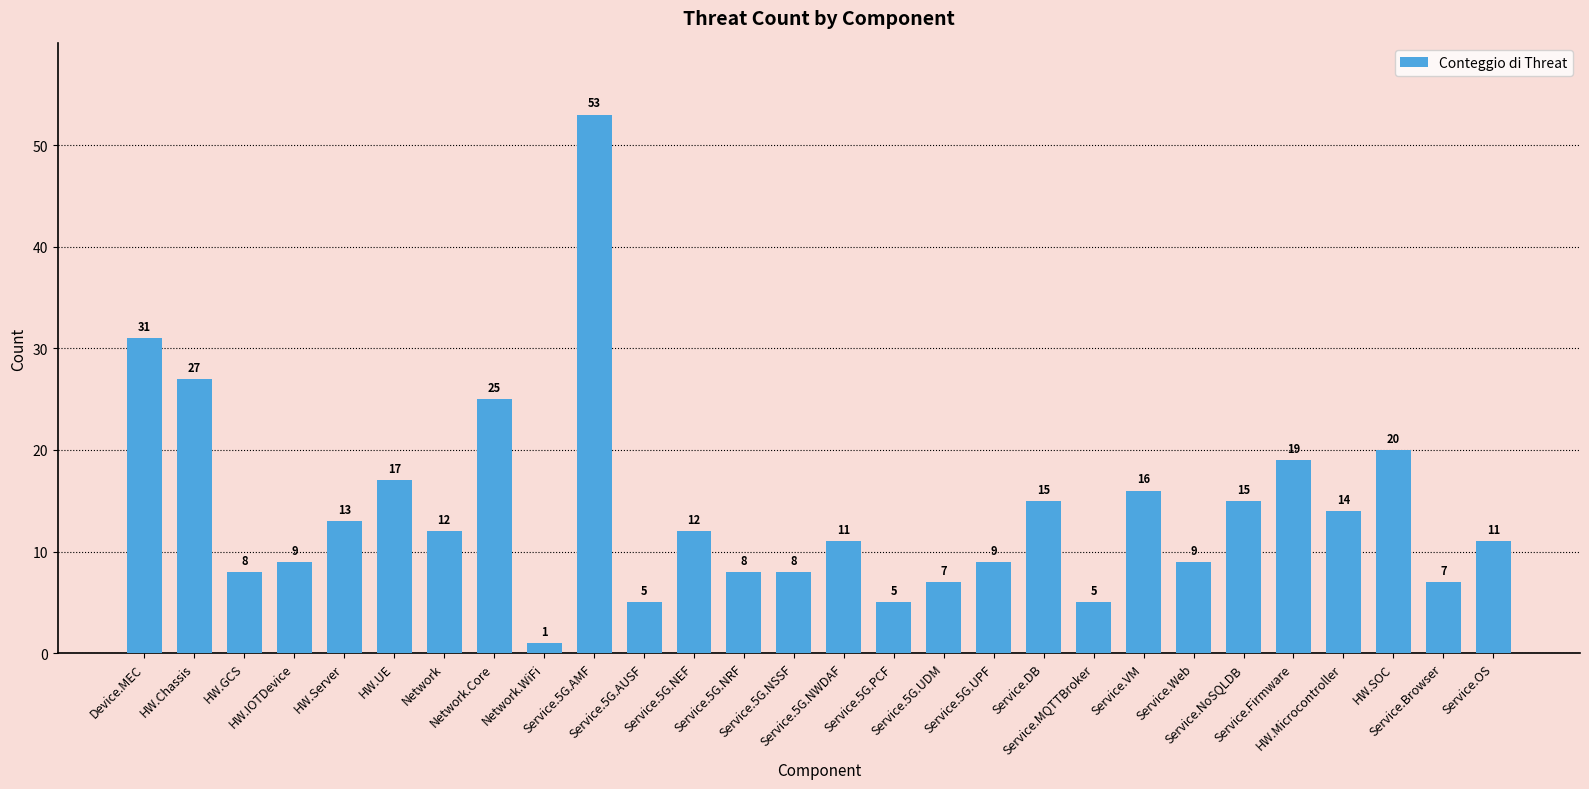

What is the difference between the second highest and second lowest values?

26